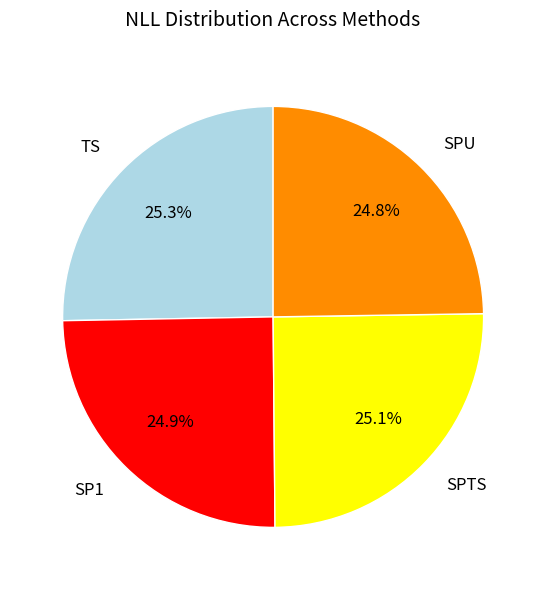

Does any single category account for the majority?

No